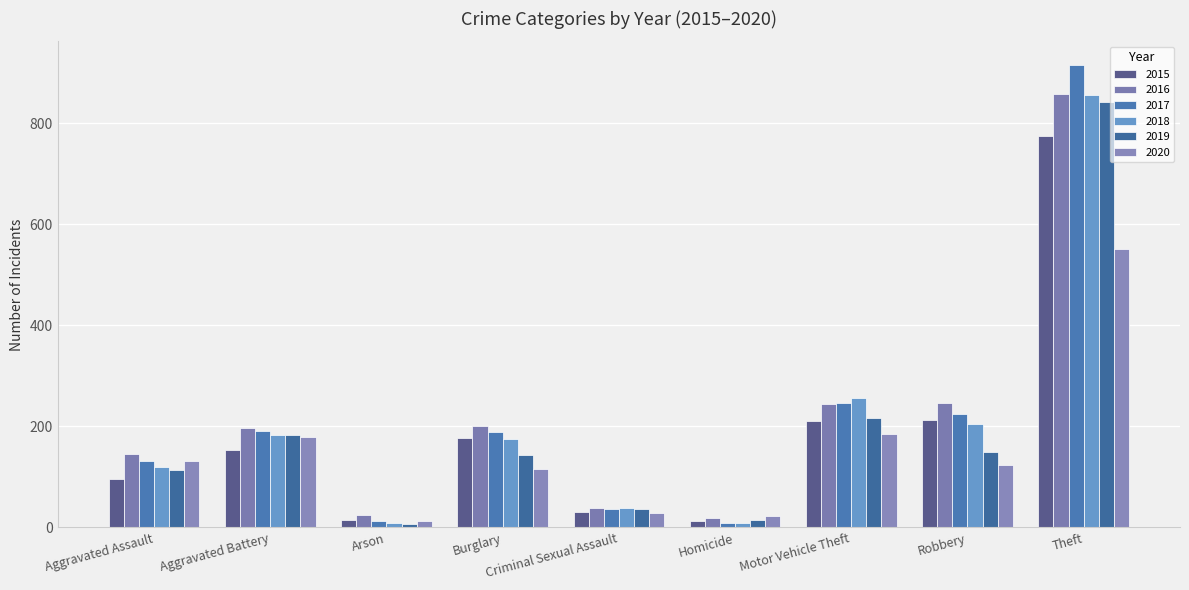

Reading left to right, list all the values displayed in this chart.

2015: 95	154	15	178	31	13	211	212	774
2016: 146	196	25	201	39	18	245	247	858
2017: 131	191	12	189	37	8	247	224	916
2018: 119	183	8	176	38	8	256	204	856
2019: 113	182	6	143	36	14	216	150	841
2020: 131	180	12	116	28	22	184	124	551